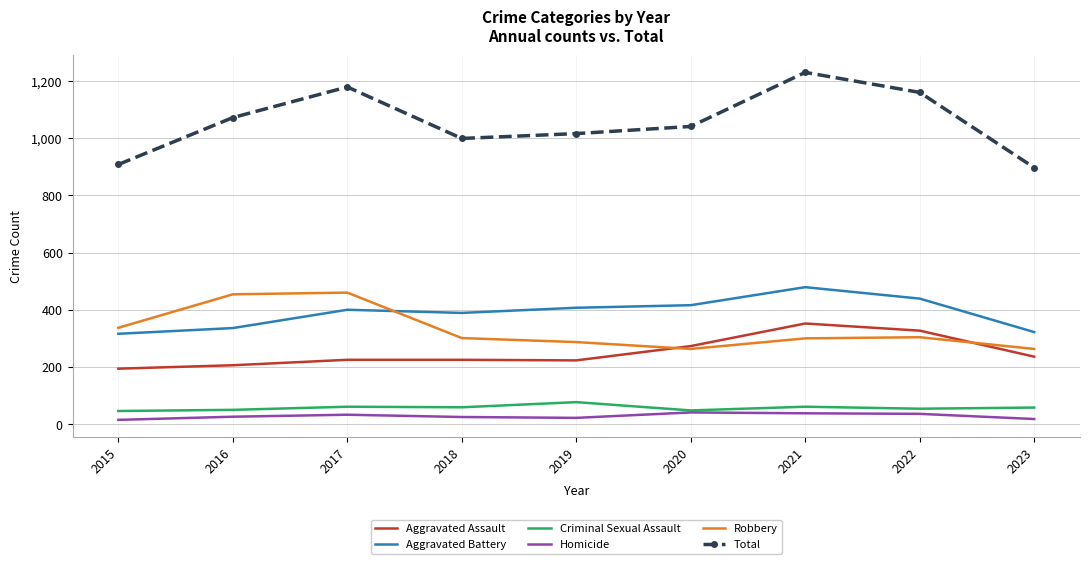

The Criminal Sexual Assault series shows 61 at 2017. True or false?

True